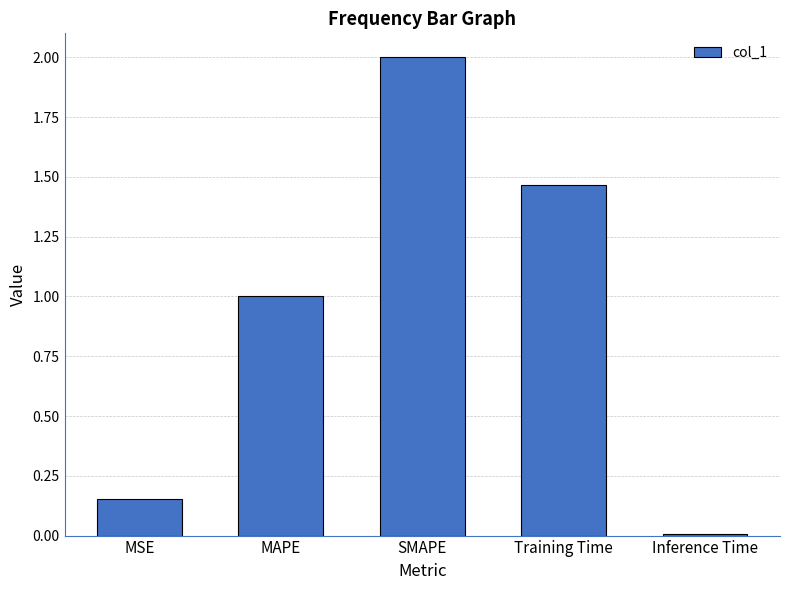

List the labels in order of value, largest first.

SMAPE, Training Time, MAPE, MSE, Inference Time